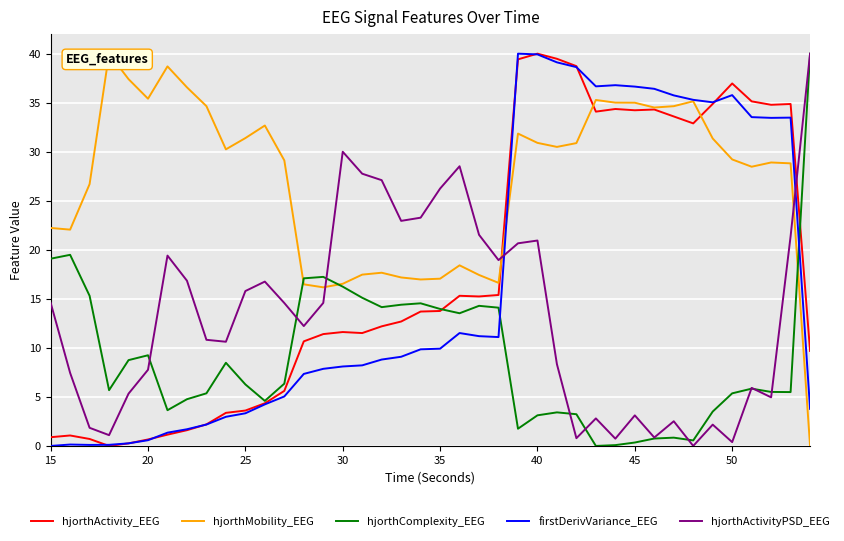

Reading left to right, what are all the values shown in this chart?

hjorthActivity_EEG: 0.9	1.1	0.7	0.0	0.3	0.7	1.2	1.6	2.2	3.4	3.6	4.3	5.6	10.7	11.4	11.6	11.5	12.2	12.7	13.7	13.8	15.3	15.2	15.4	39.4	40.0	39.5	38.7	34.1	34.4	34.2	34.3	33.6	32.9	34.9	37.0	35.1	34.8	34.9	9.7
hjorthMobility_EEG: 22.2	22.1	26.7	40.0	37.4	35.4	38.7	36.6	34.6	30.2	31.4	32.7	29.1	16.5	16.2	16.5	17.5	17.7	17.2	17.0	17.1	18.4	17.4	16.6	31.9	30.9	30.5	30.9	35.3	35.0	35.0	34.5	34.6	35.1	31.3	29.2	28.5	28.9	28.8	0.0
hjorthComplexity_EEG: 19.1	19.5	15.3	5.7	8.8	9.2	3.6	4.8	5.4	8.5	6.3	4.6	6.4	17.1	17.2	16.2	15.1	14.2	14.4	14.5	14.0	13.5	14.3	14.1	1.8	3.1	3.4	3.2	0.0	0.1	0.3	0.8	0.8	0.6	3.5	5.4	5.8	5.5	5.5	40.0
firstDerivVariance_EEG: 0.0	0.1	0.1	0.1	0.3	0.6	1.4	1.7	2.2	3.0	3.3	4.2	5.0	7.3	7.9	8.1	8.2	8.8	9.1	9.9	9.9	11.5	11.2	11.1	40.0	39.9	39.1	38.6	36.7	36.8	36.6	36.4	35.7	35.3	35.0	35.8	33.5	33.5	33.5	3.8
hjorthActivityPSD_EEG: 14.6	7.4	1.8	1.1	5.3	7.8	19.4	16.8	10.8	10.6	15.8	16.8	14.6	12.2	14.6	30.0	27.8	27.1	23.0	23.3	26.2	28.5	21.5	19.0	20.7	20.9	8.3	0.8	2.8	0.7	3.1	0.9	2.5	0.0	2.2	0.4	5.9	5.0	21.4	40.0